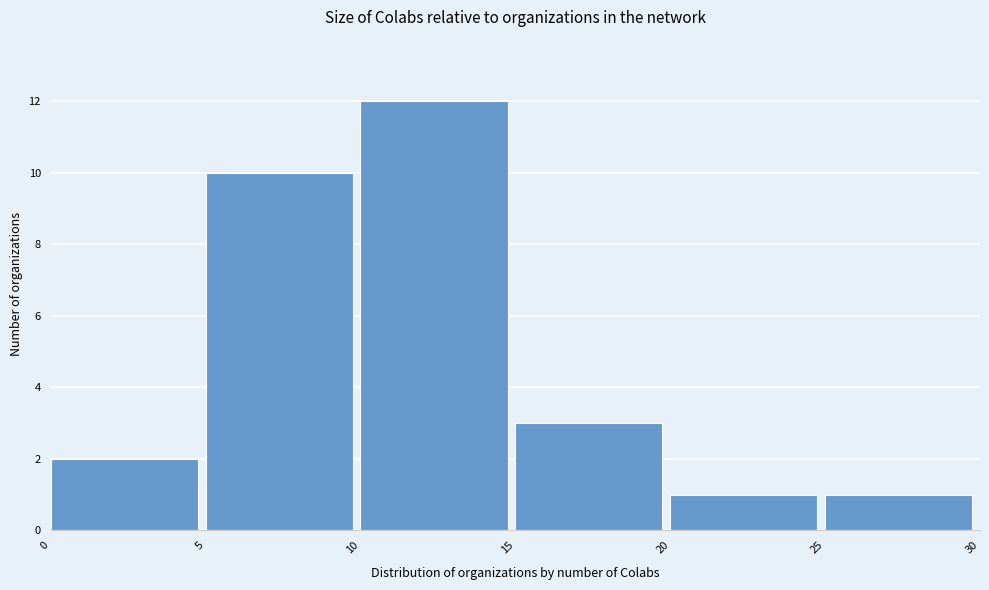

Which range on the x-axis has the tallest bar?

10 to 15